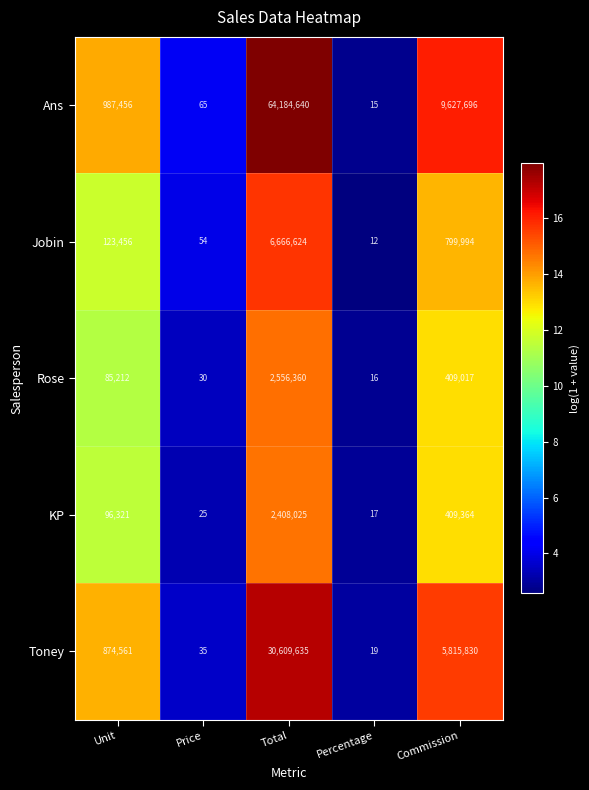

How many series are shown in this chart?

5